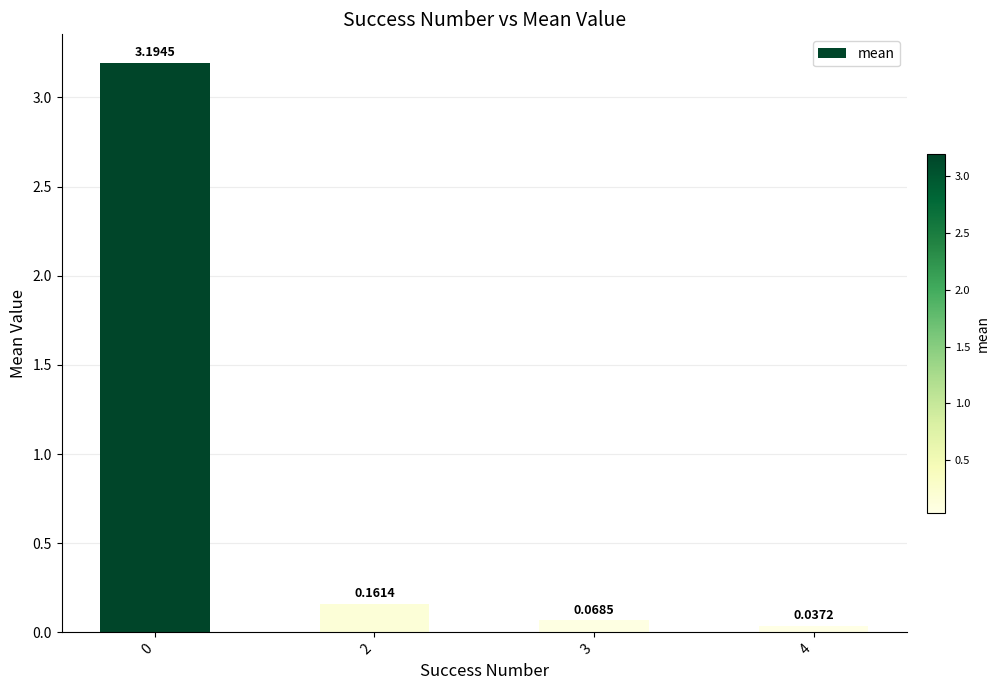

What is the change in value from 0 to 4?

-3.2